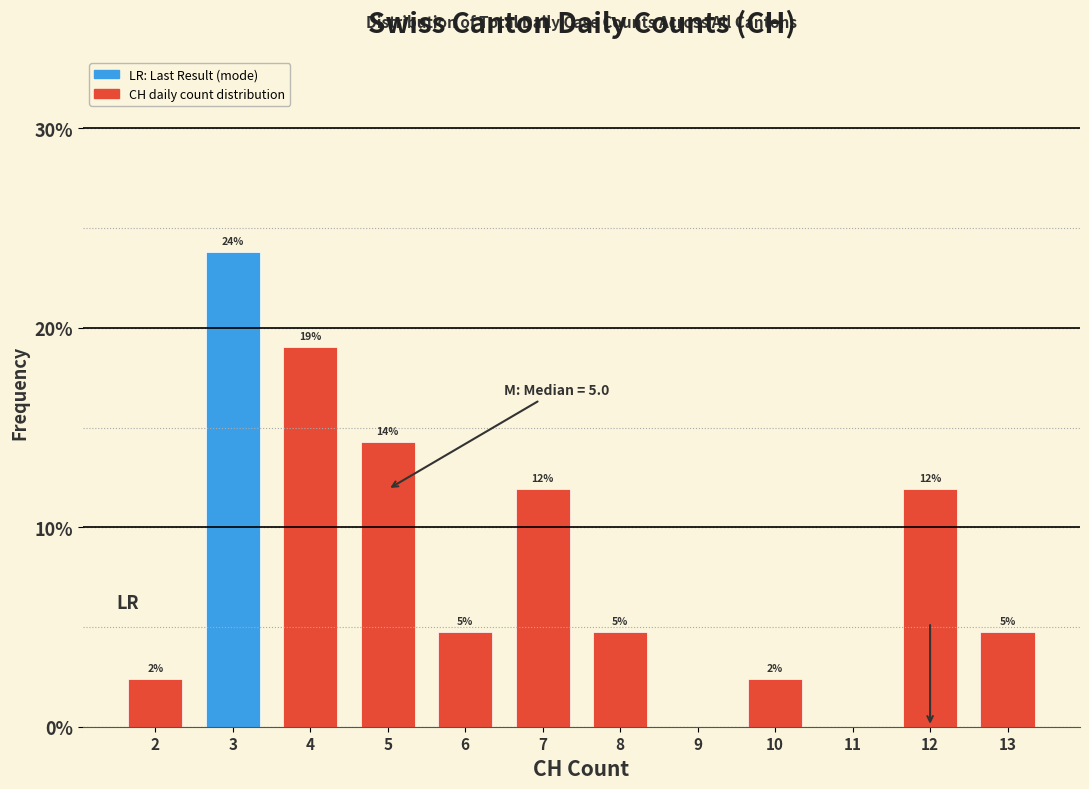

Are the bars horizontal?

No